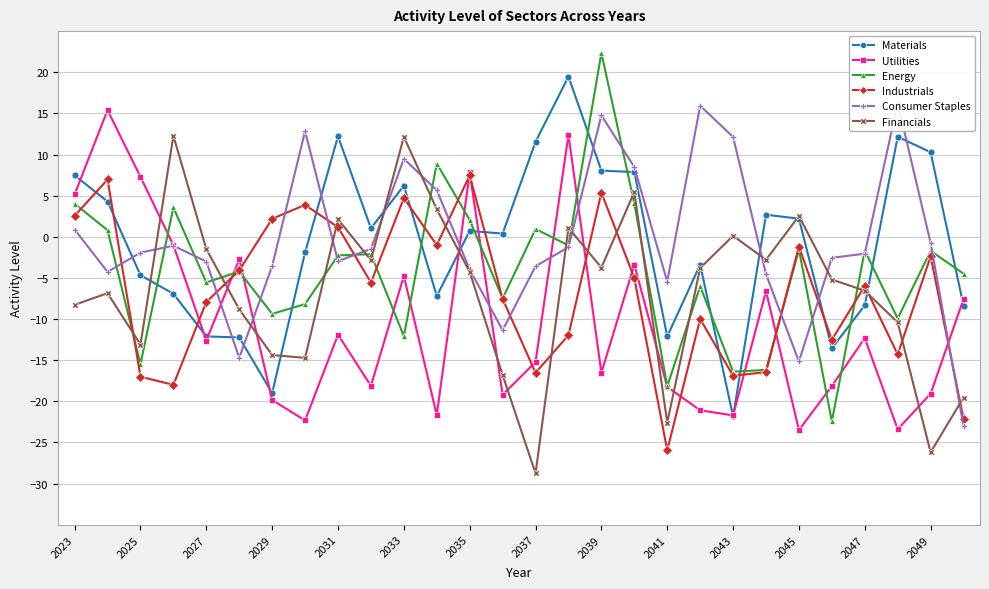

In Financials, how many points are lower than both neighbors (excluding endpoints)?

8